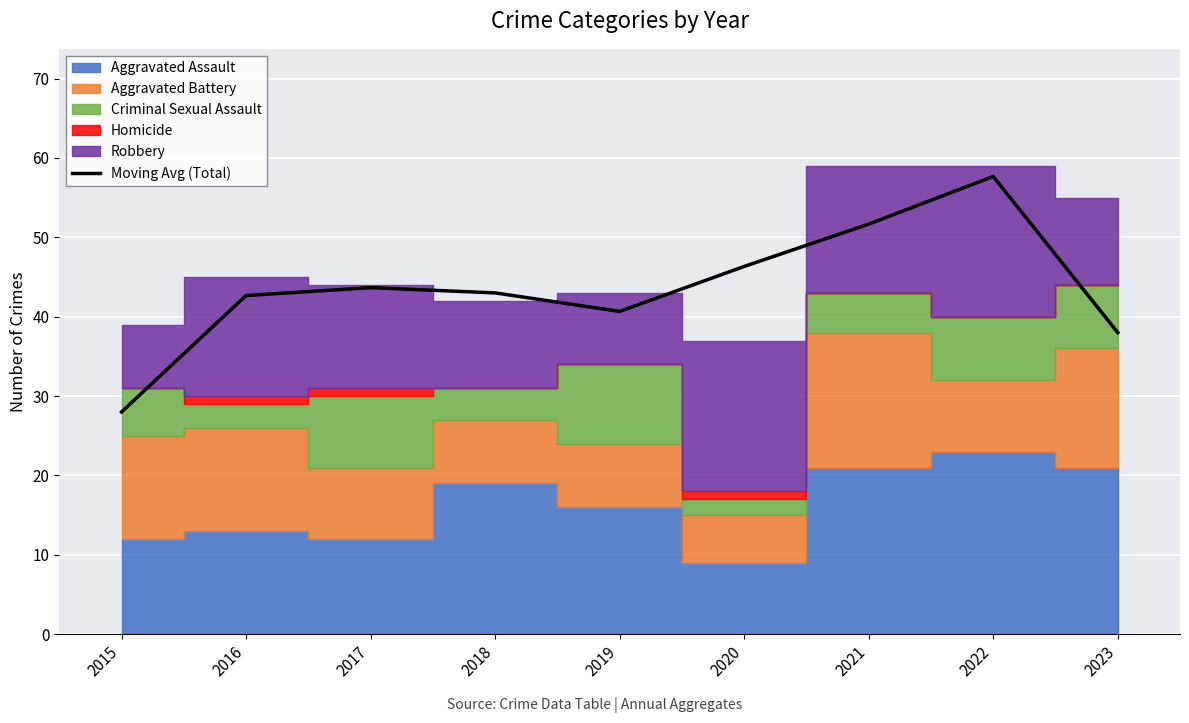

What is the difference between the maximum and minimum values?

29.7